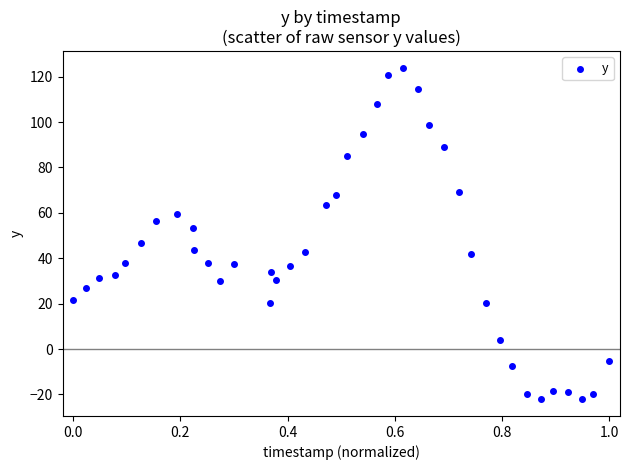

What is the range of X values (max minus min)?

1.0